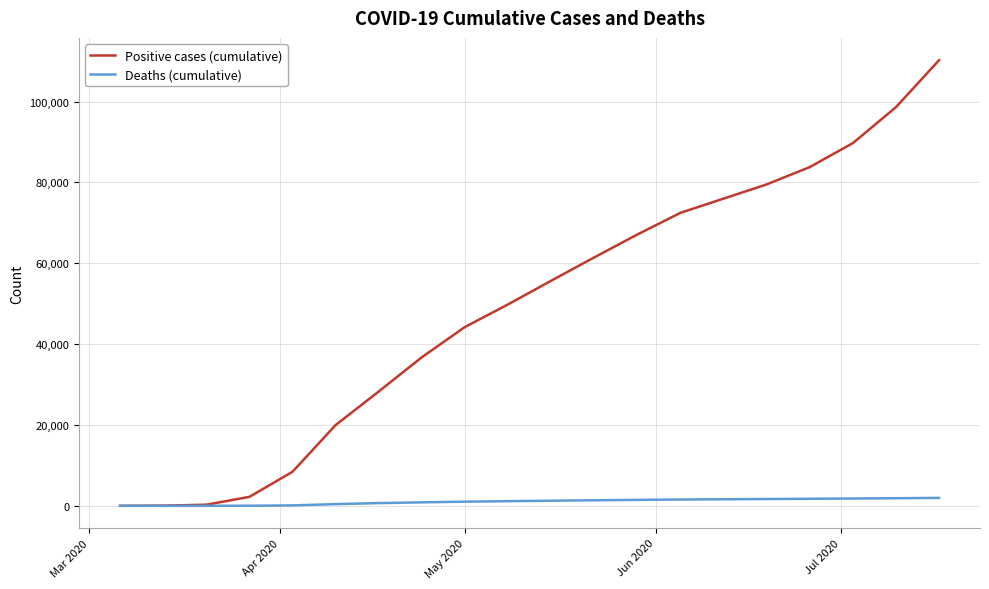

What are all the series names shown in the legend?

Positive cases (cumulative), Deaths (cumulative)